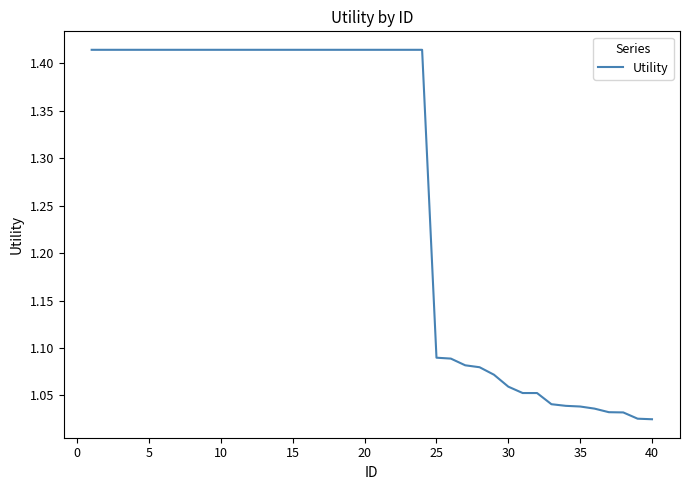

Does the chart have visible grid lines?

No